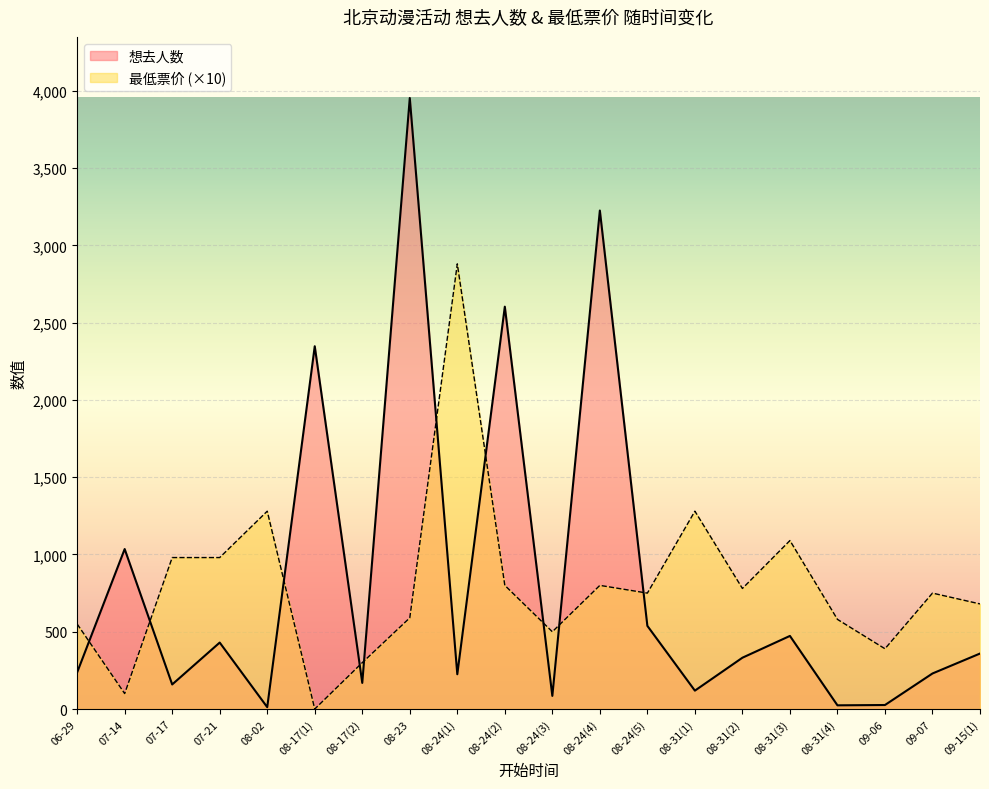

Reading left to right, what are all the values shown in this chart?

想去人数: 237	1035	159	430	12	2347	169	3953	225	2603	85	3225	538	119	332	473	24	26	230	359
最低票价: 550	100	980	980	1280	0	300	590	2880	800	500	800	750	1280	780	1090	580	390	750	680